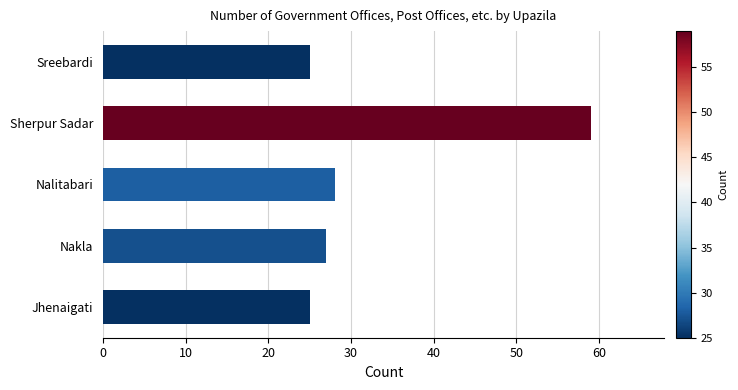

What is the difference between the second highest and minimum values?

3